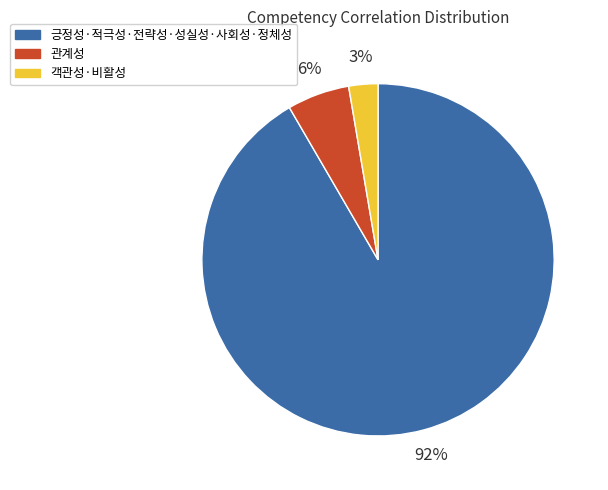

Is there a majority slice in this chart?

Yes